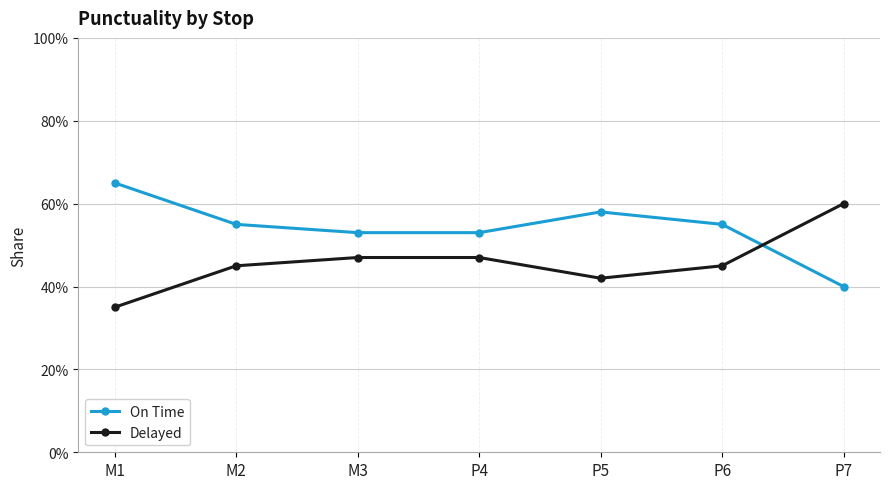

Does the chart have visible grid lines?

Yes